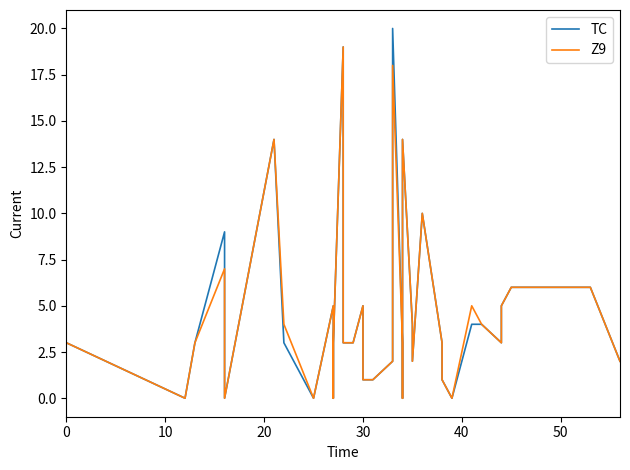

What is the difference between the maximum and minimum values in the TC series?

20